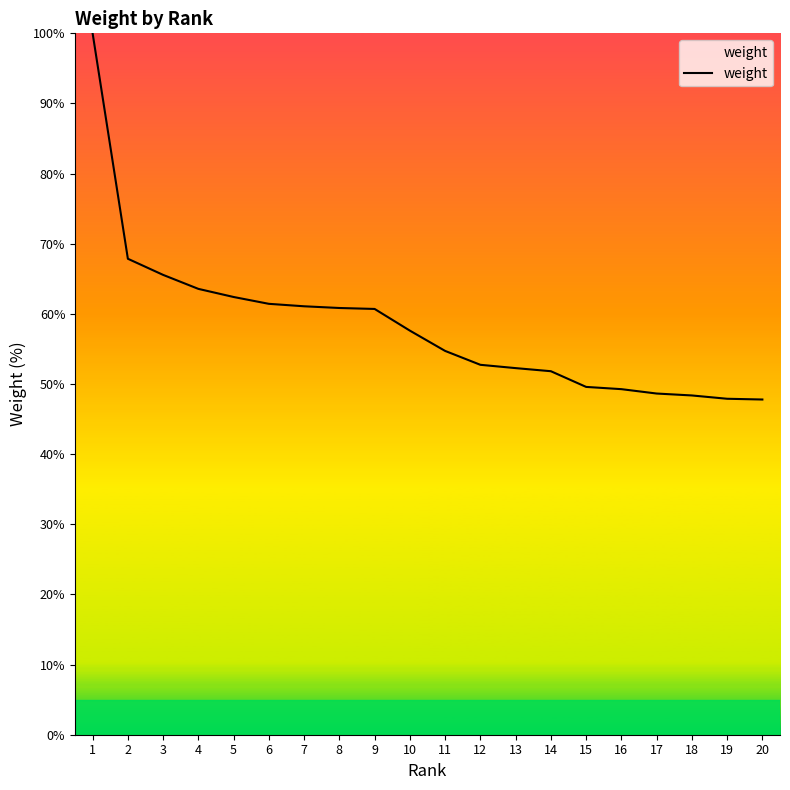

The value at 19 is 25.1. True or false?

False